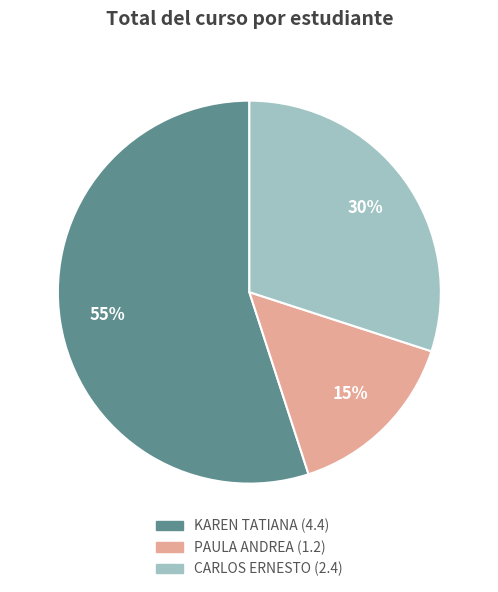

To the nearest percent, what is the average slice percentage?

33%